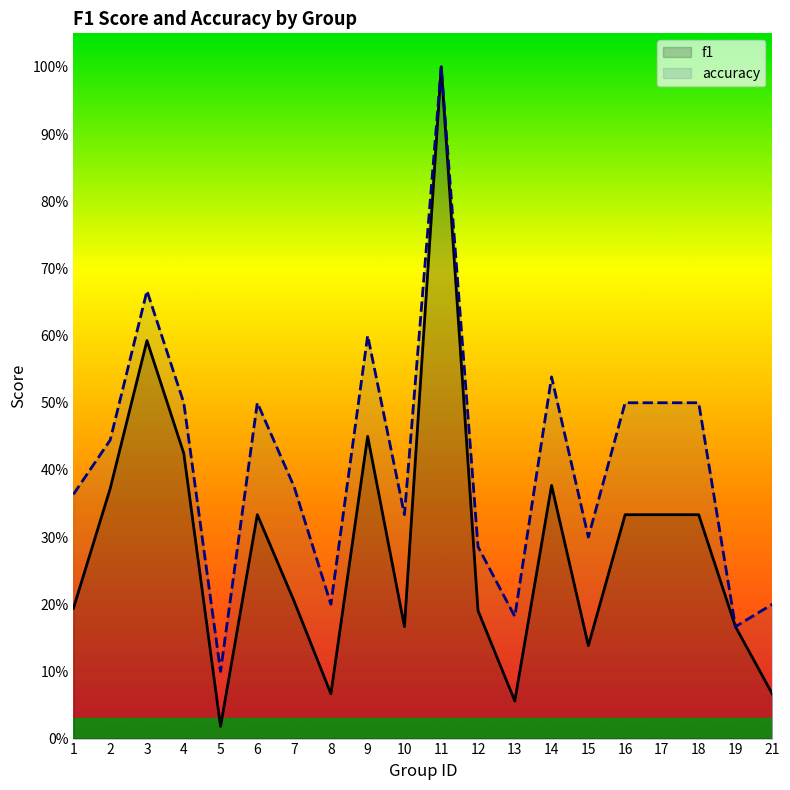

What is the difference between the maximum and second lowest values in the f1 series?

0.9